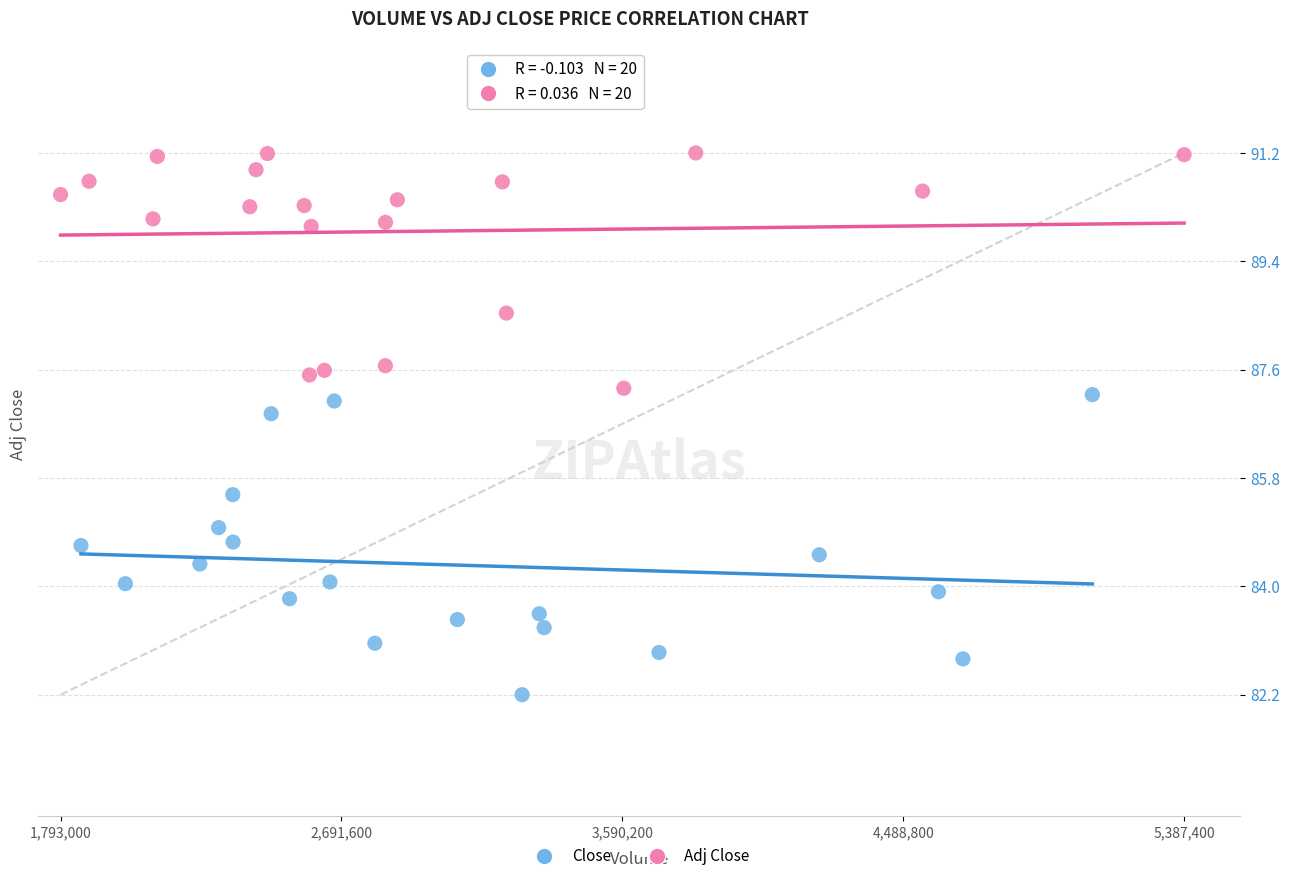

Which series contains the highest Y value?

Adj Close